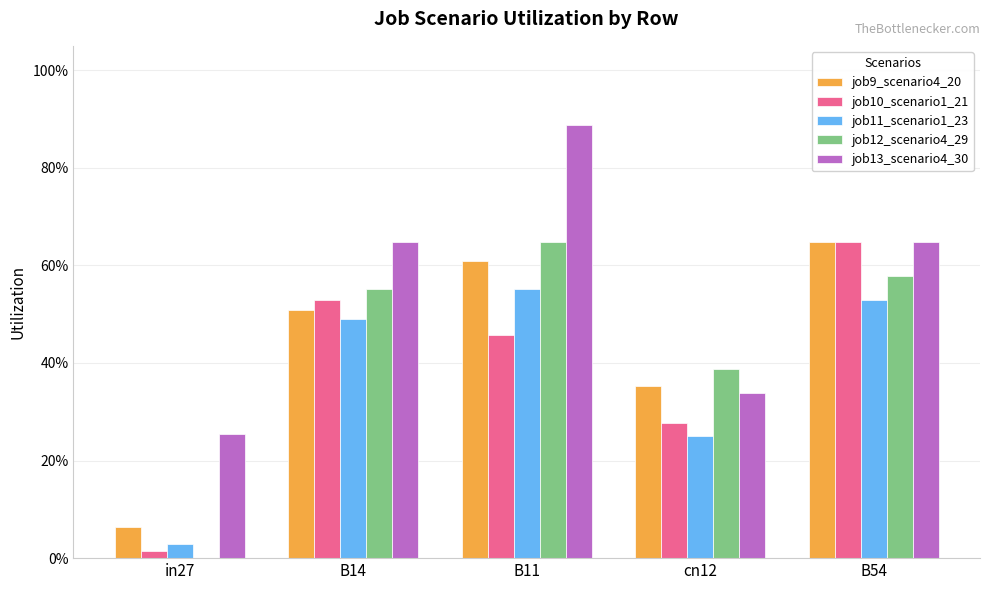

Does the chart contain stacked bars?

No